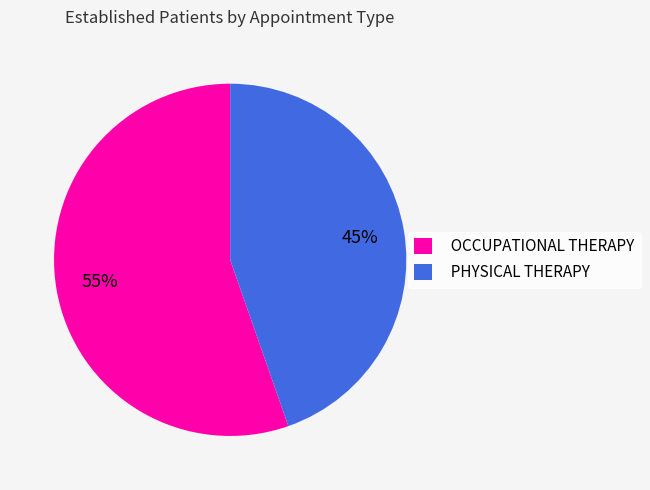

To the nearest percent, what is the combined percentage of OCCUPATIONAL THERAPY and PHYSICAL THERAPY?

100%